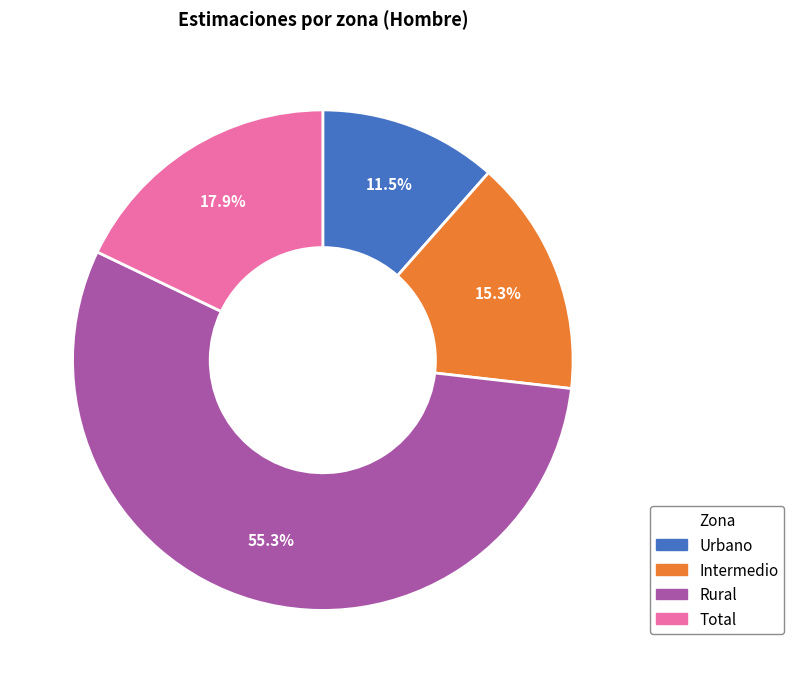

To the nearest percent, what is the difference between the largest and smallest slice percentages?

44%